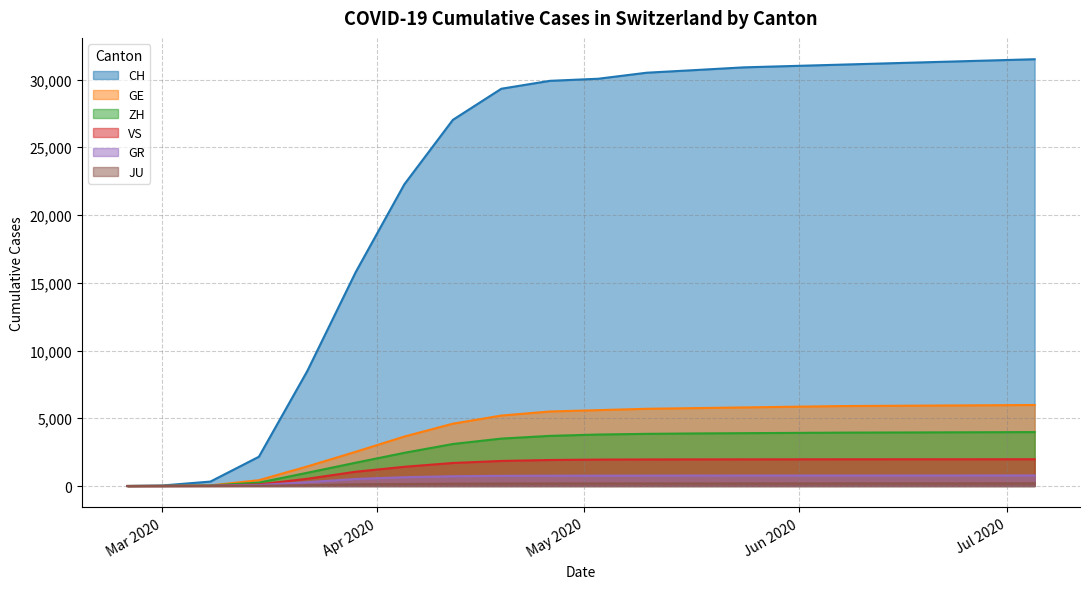

Rank the series by their maximum value, from lowest to highest.

JU, GR, VS, ZH, GE, CH